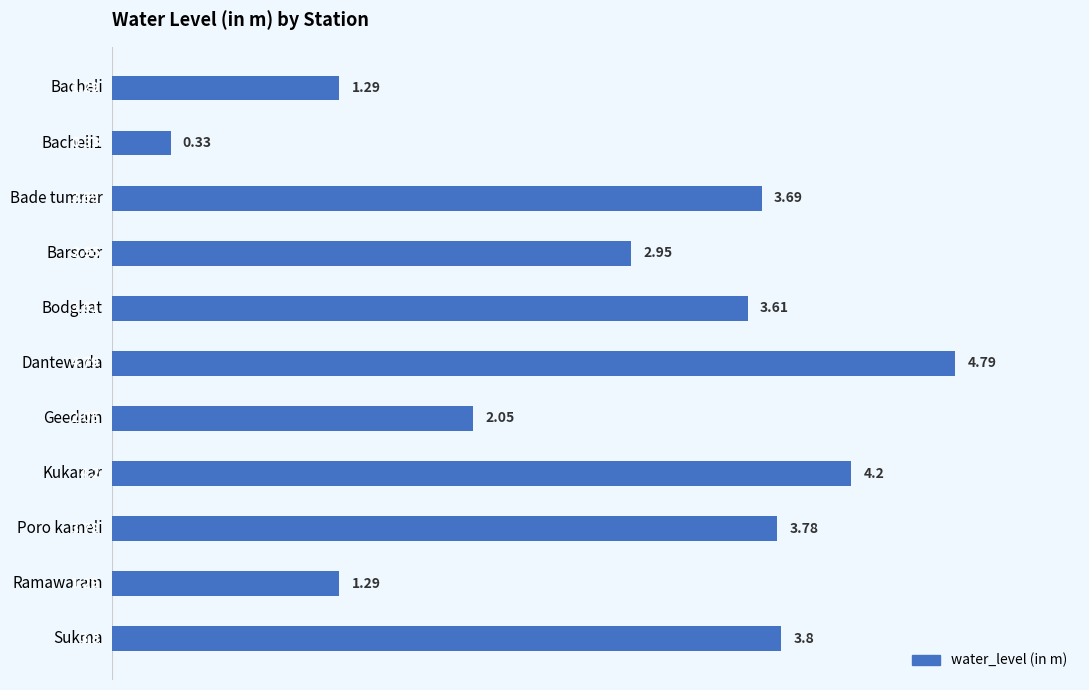

What is the label of the 5th bar from the bottom?

Geedam